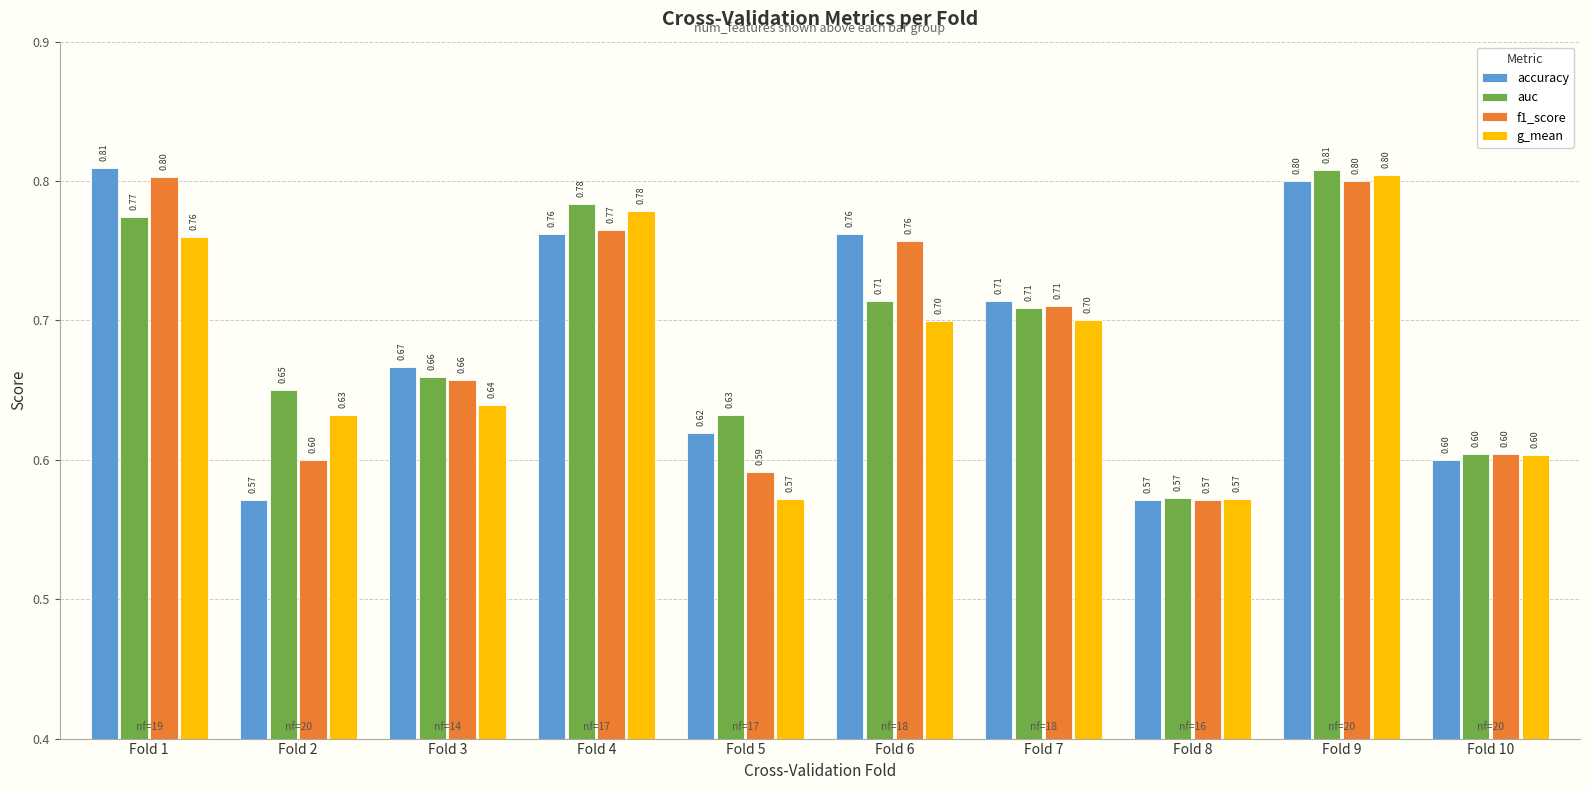

What is the difference between the maximum and minimum values in the f1_score series?

0.2